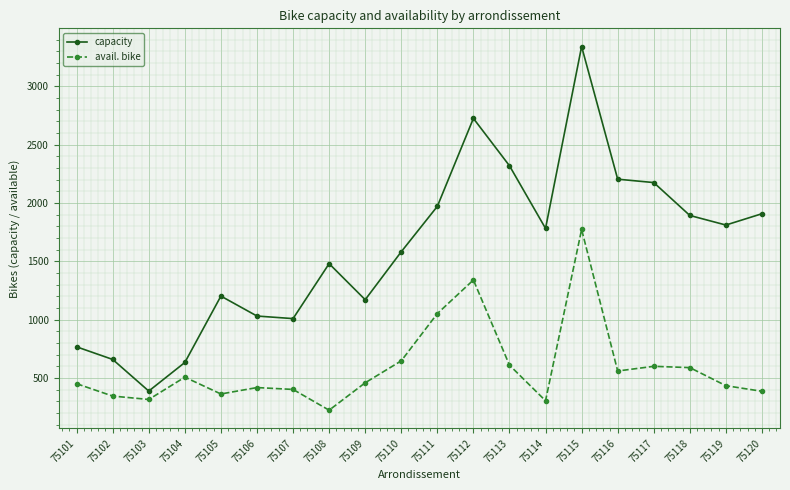

Which series has the largest total across all categories?

capacity